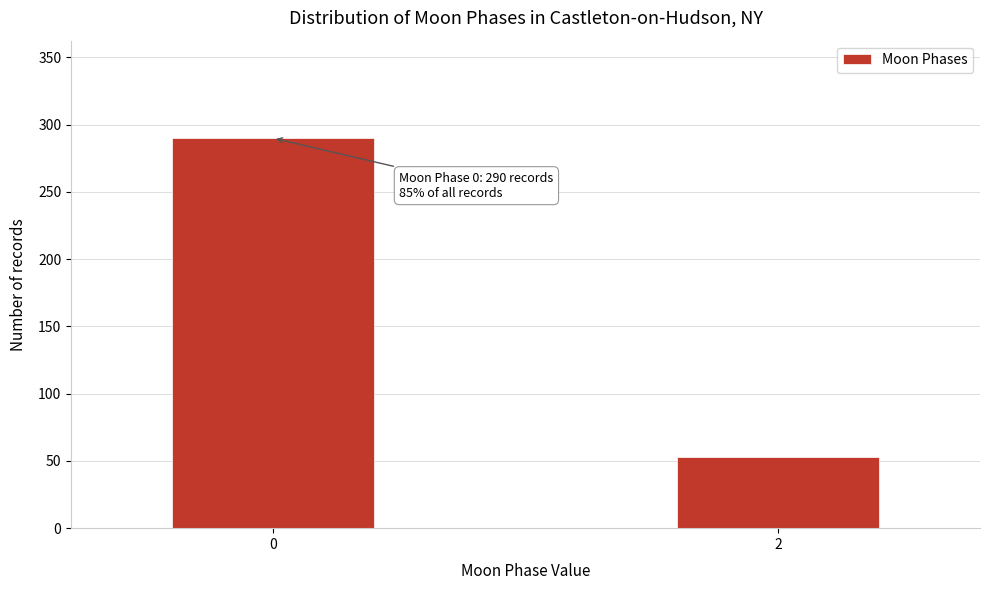

Reading left to right, extract all data points from this chart.

0=290	2=53